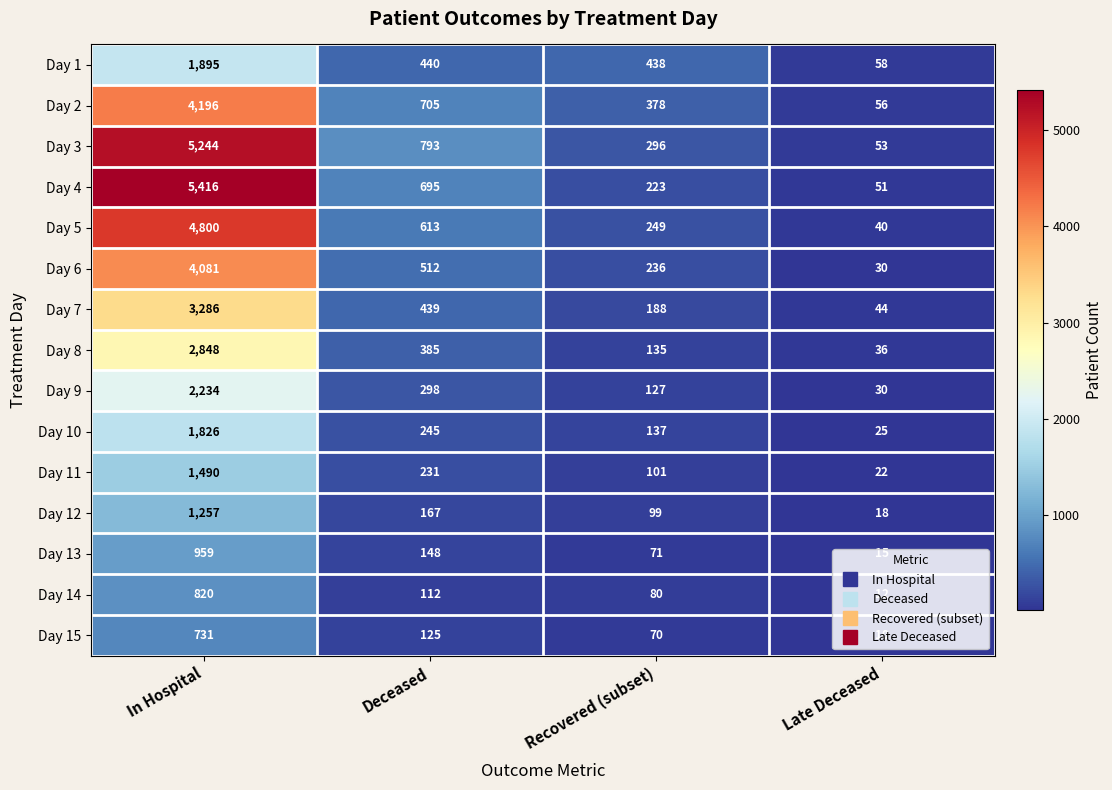

What is the difference between the highest and lowest values at In Hospital?

4685